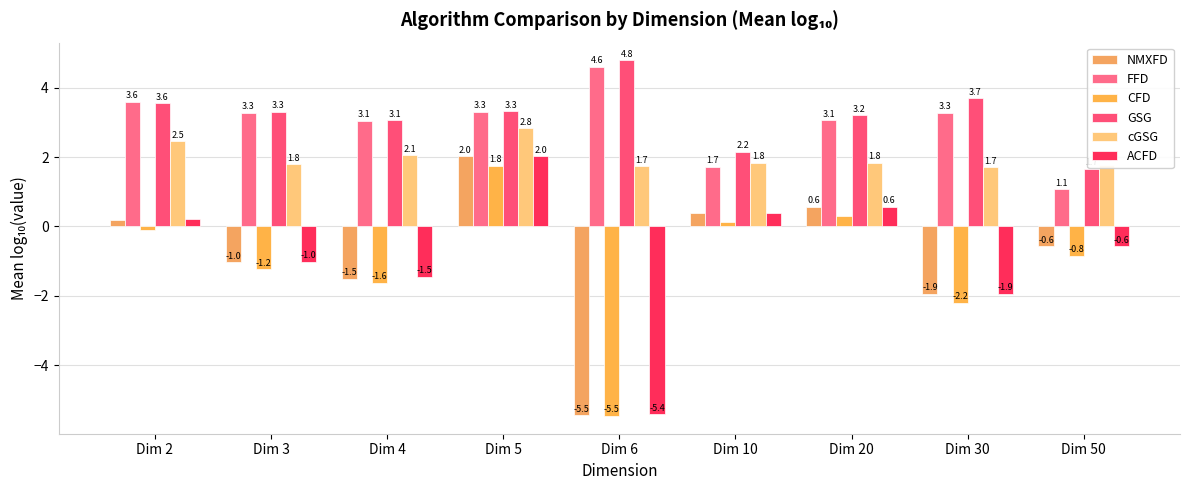

Which series has the largest range (max minus min)?

NMXFD